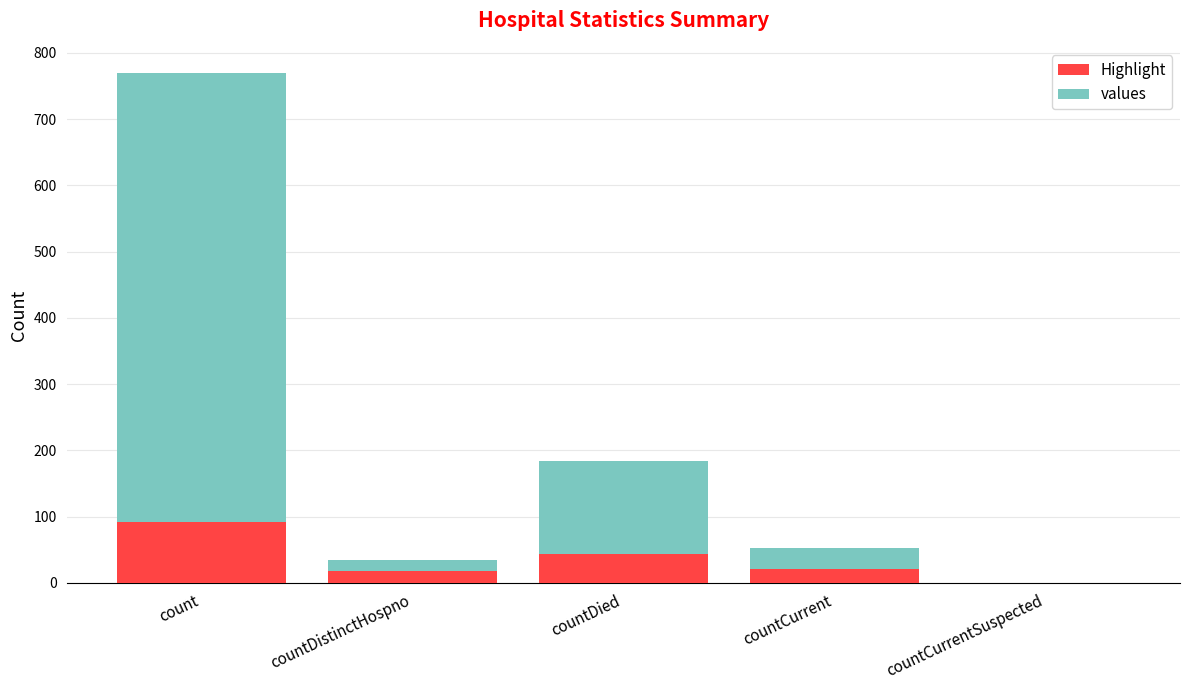

Count the number of data series in this chart.

2